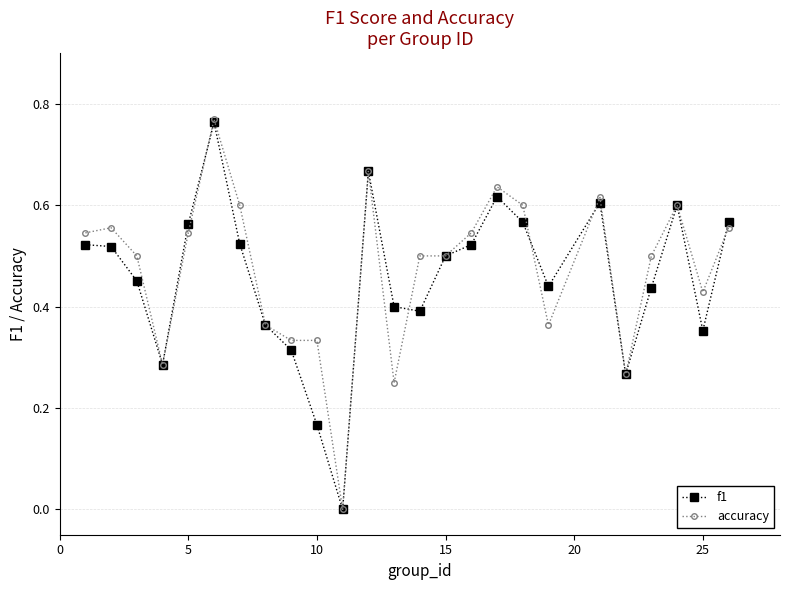

Which series has the widest spread of values?

accuracy